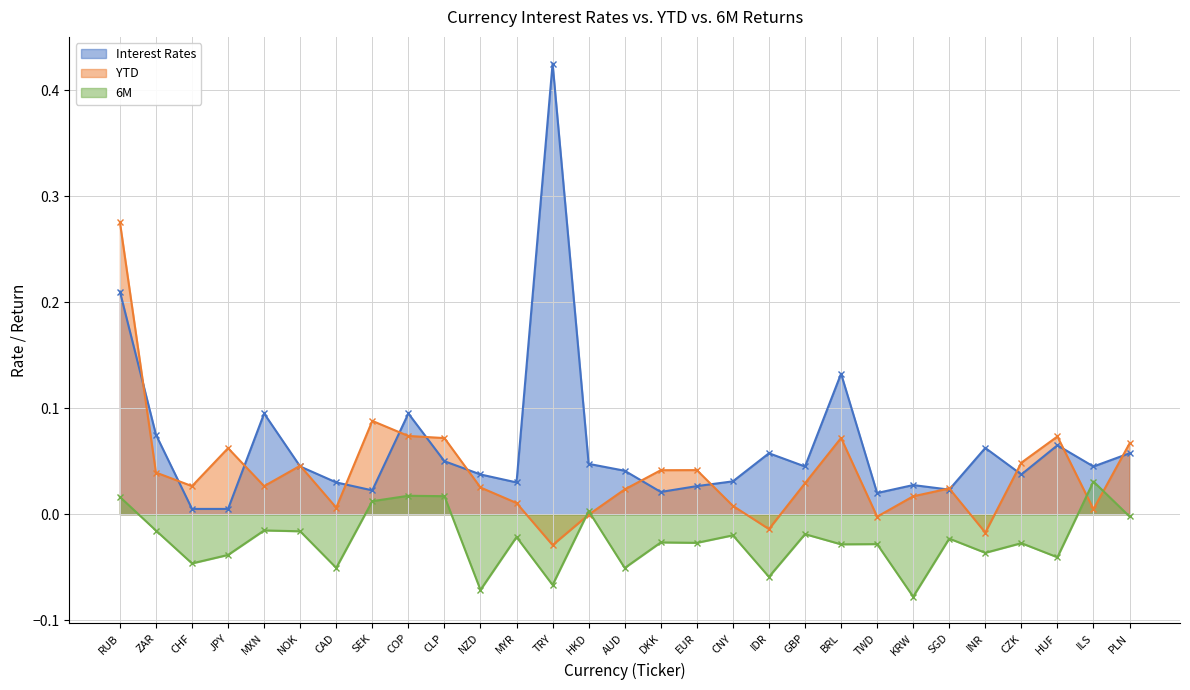

The value of 6M at TWD is -0.0. True or false?

True